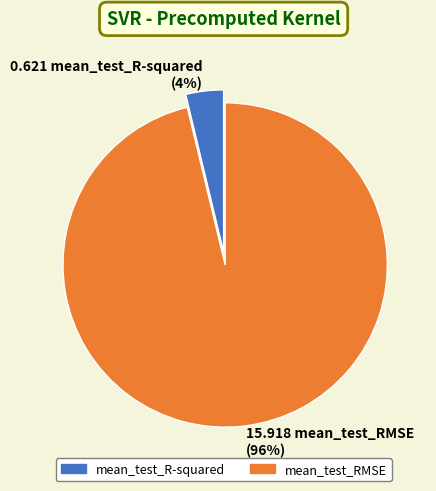

To the nearest percent, what is the average slice percentage?

50%